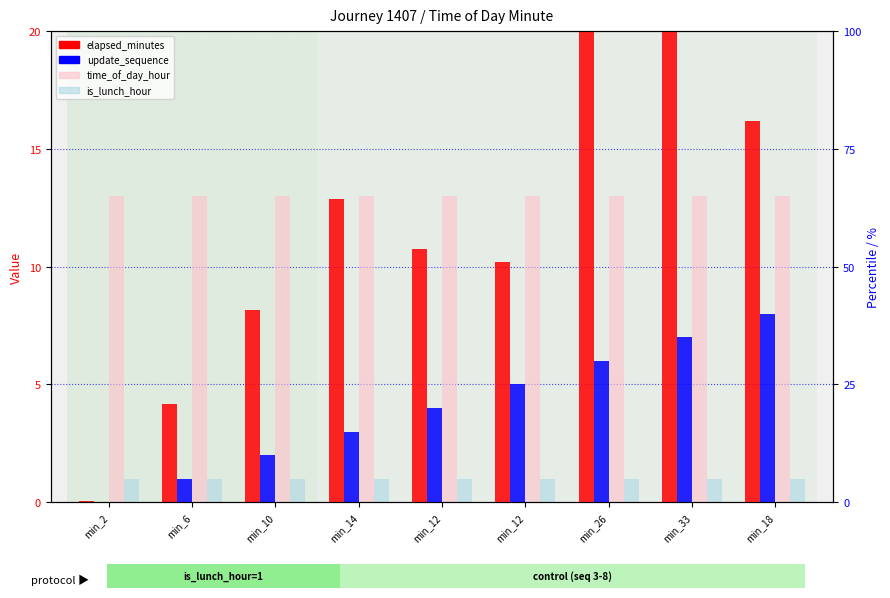

What is the label of the 7th bar from the left?

min_26